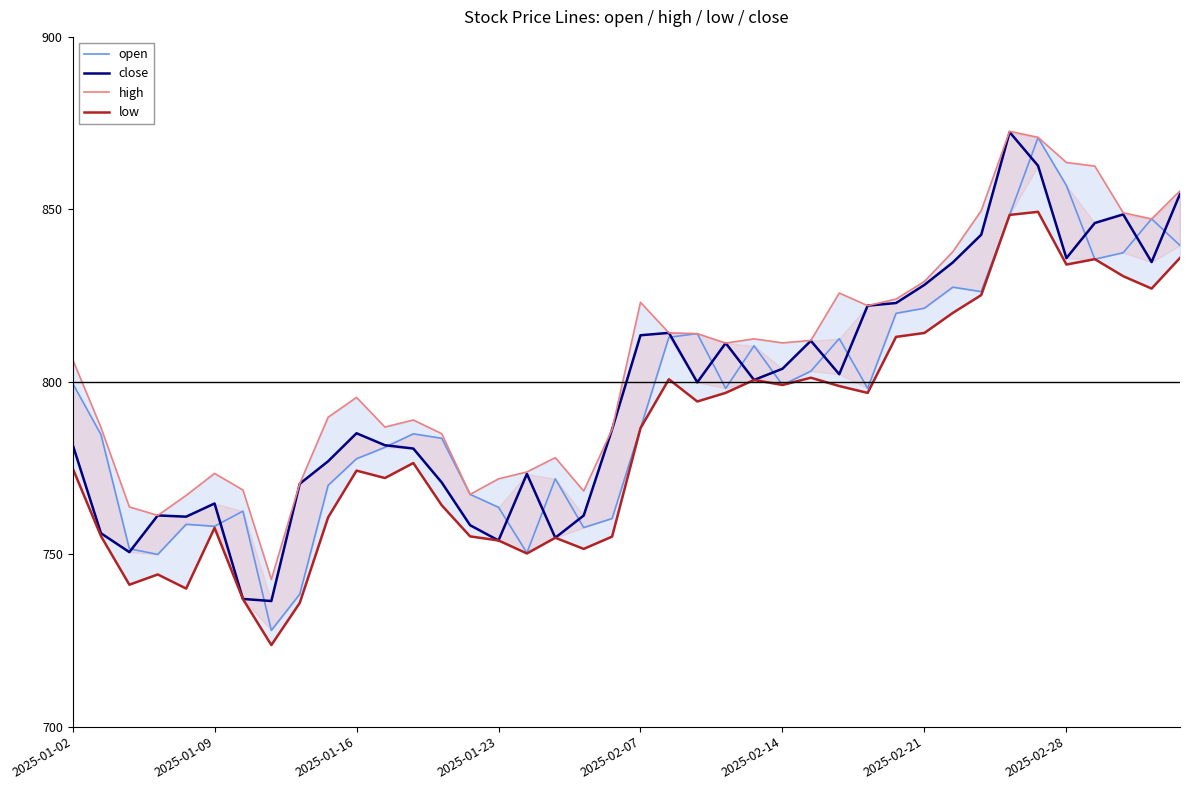

How many interior local valleys does the high series have?

9